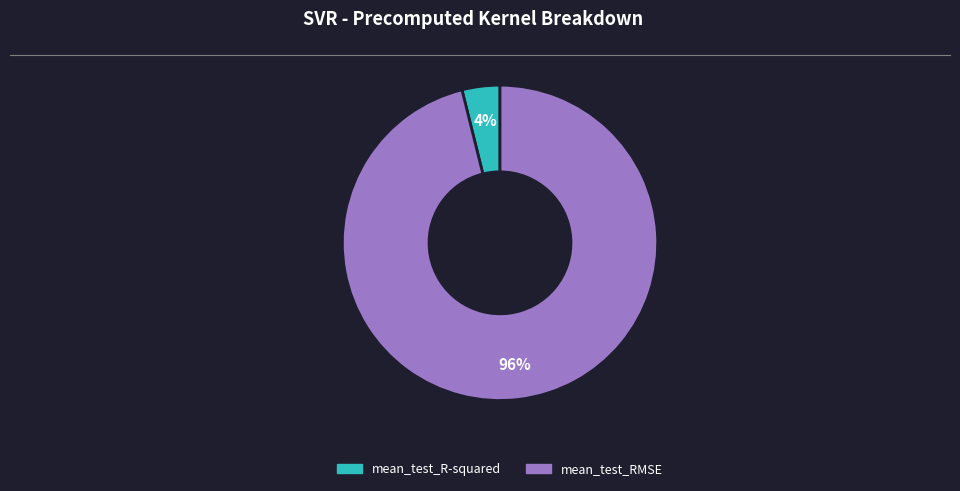

Does mean_test_R-squared account for over 50% of the chart?

No